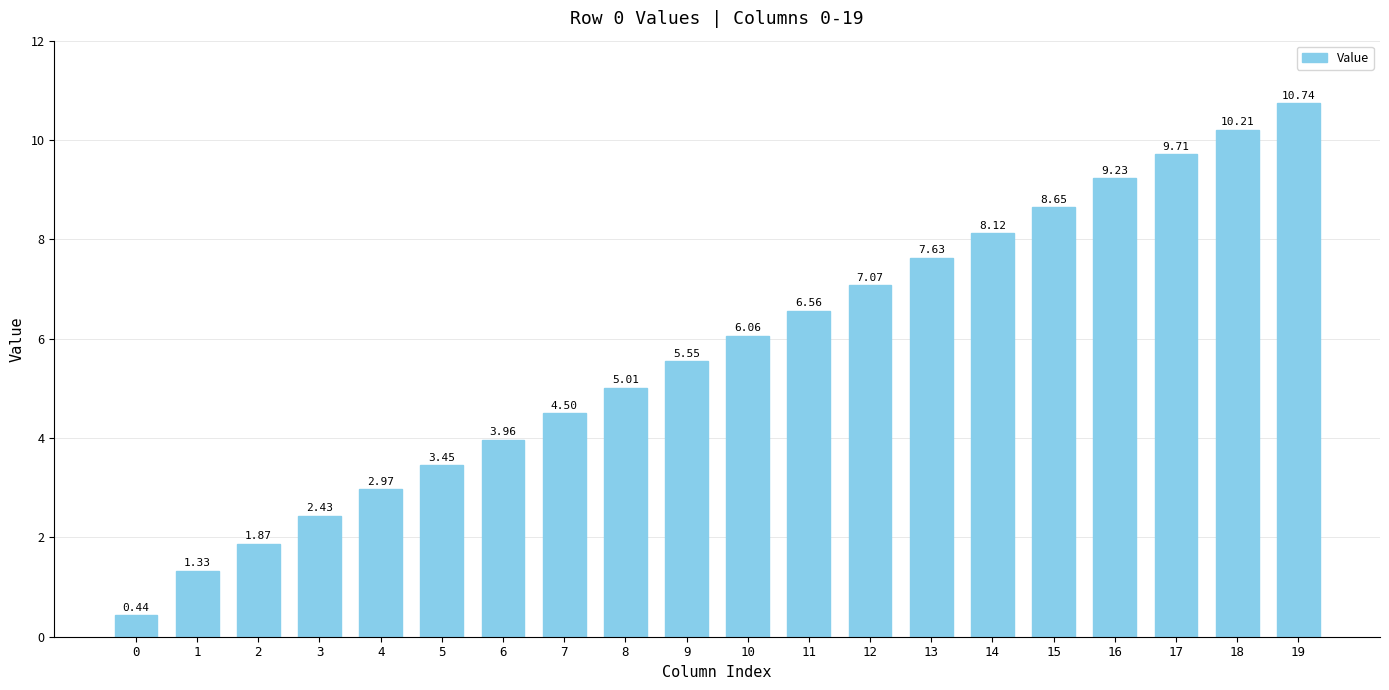

Where does the data first go above 6?

10